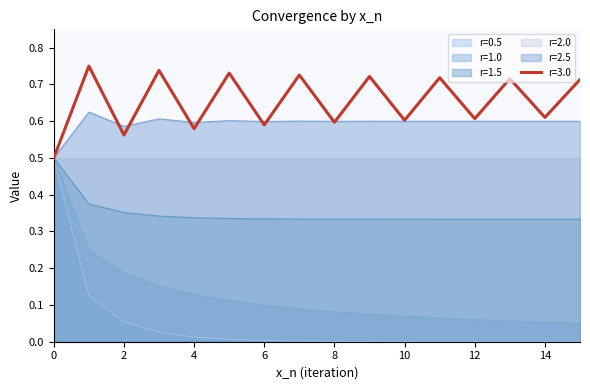

True or false: r=1.0 and r=0.5 cross at least once.

False